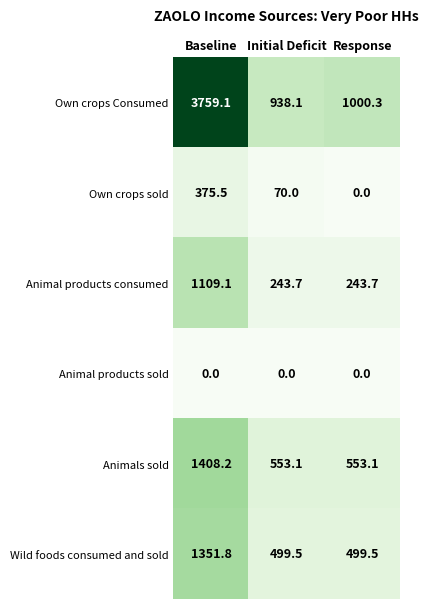

Which category has the highest value across all series?

Baseline